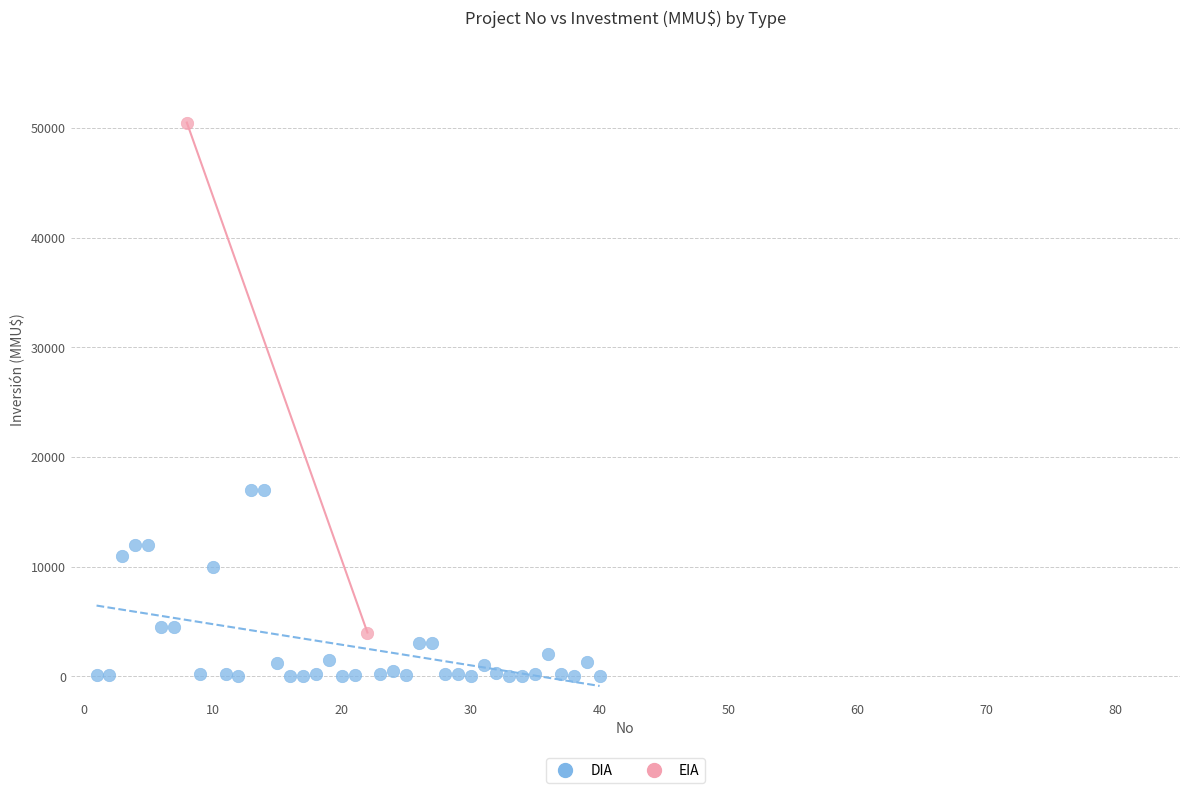

What are all the series names shown in the legend?

DIA, EIA